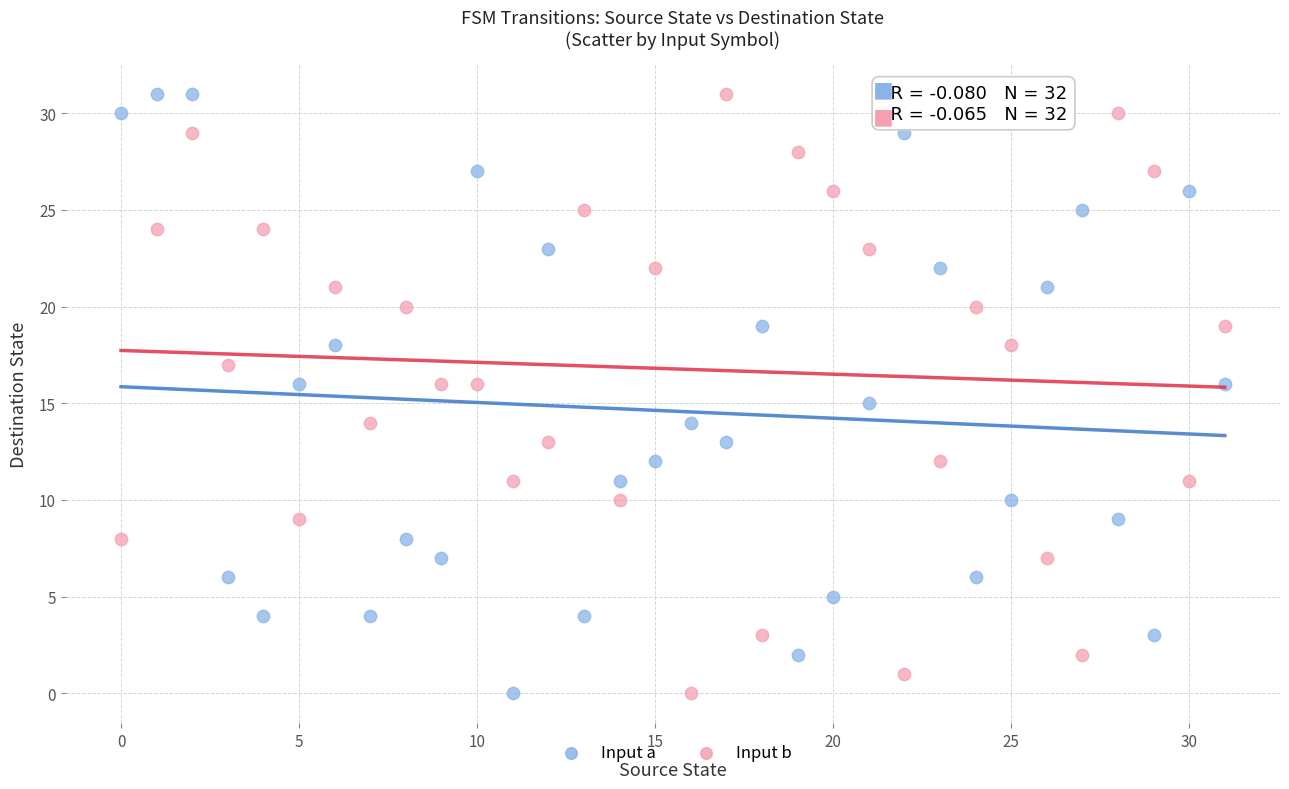

Across all data points, what is the range of Y values (max minus min)?

31